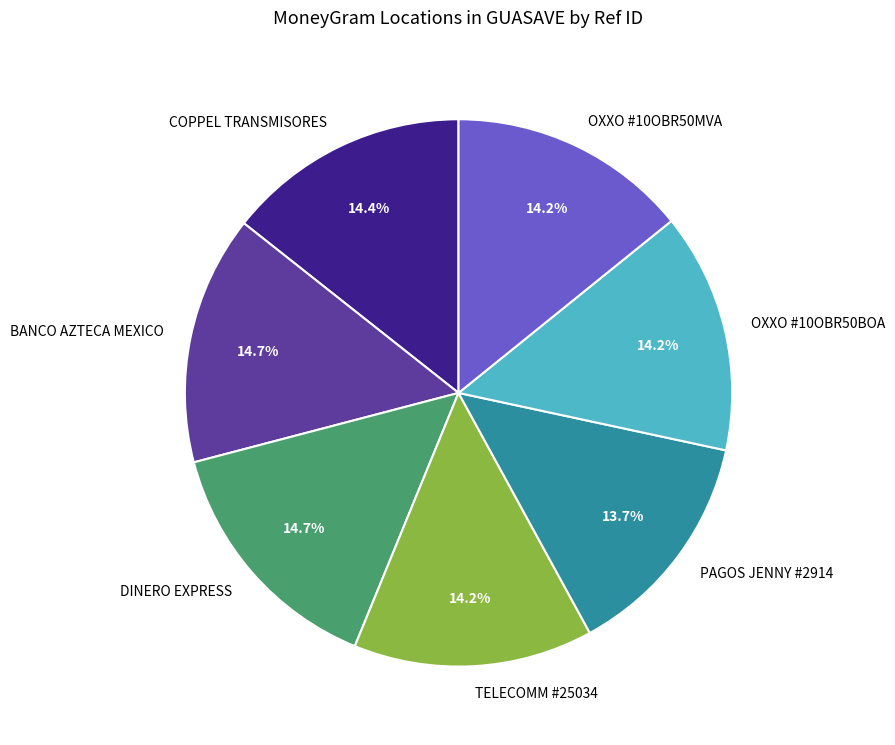

What portion of the pie excludes PAGOS JENNY #2914?

86.3%